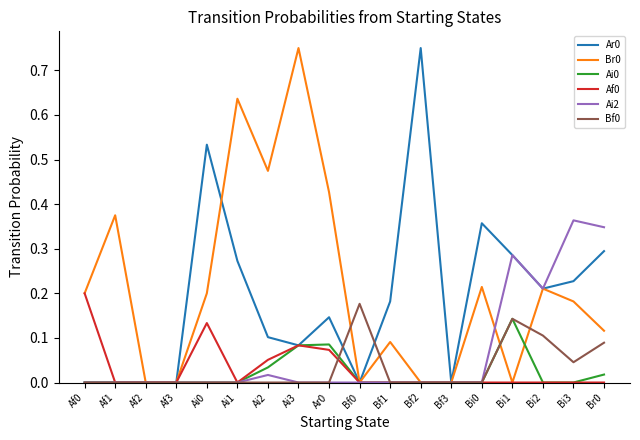

What position from the left is Bi3?

17